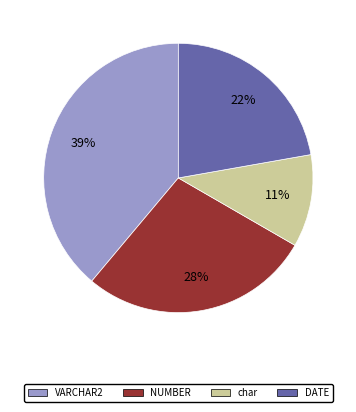

Which slice is the smallest?

char